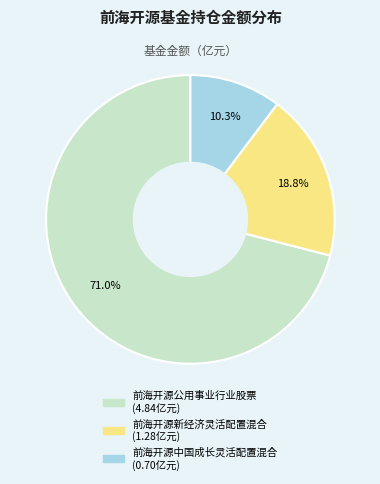

Approximately how many times larger is the value at 前海开源中国成长灵活配置混合 compared to 前海开源公用事业行业股票?

0.1